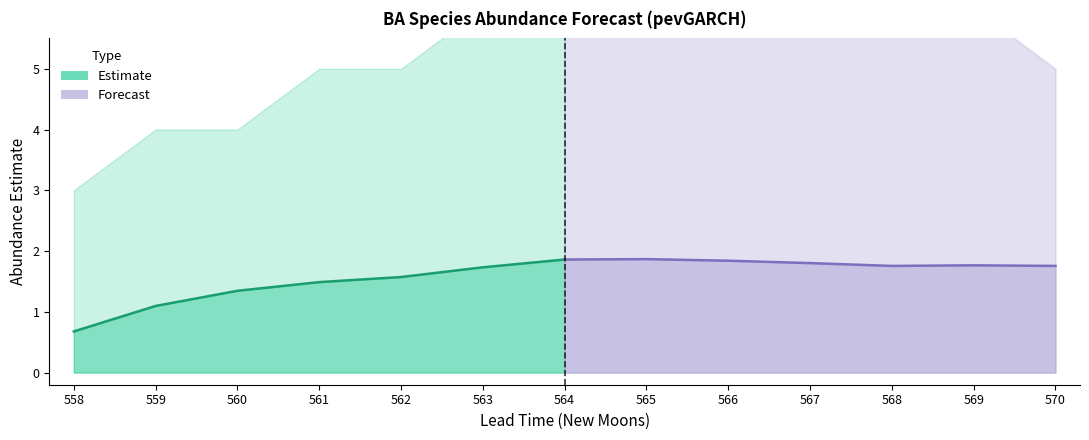

Rank the series at 564 from highest to lowest value.

Estimate, Forecast